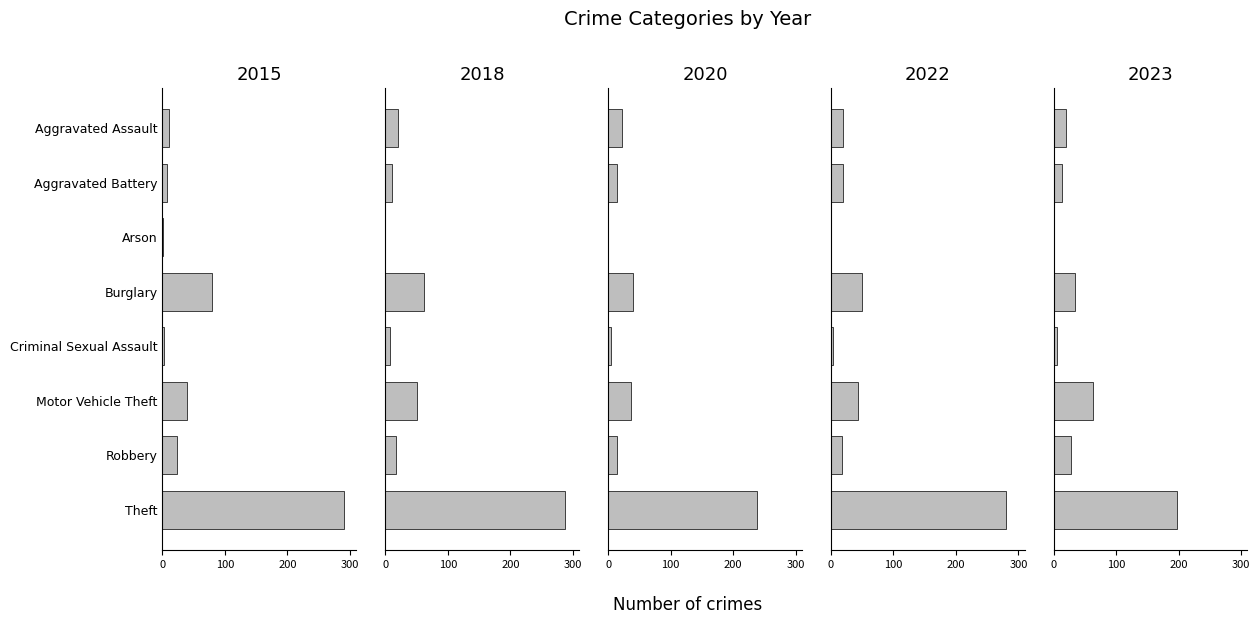

Reading left to right, transcribe all the data shown in this chart.

2015: Aggravated Assault=11	Aggravated Battery=8	Arson=1	Burglary=80	Criminal Sexual Assault=3	Motor Vehicle Theft=40	Robbery=24	Theft=290
2018: Aggravated Assault=20	Aggravated Battery=11	Arson=0	Burglary=62	Criminal Sexual Assault=7	Motor Vehicle Theft=50	Robbery=17	Theft=287
2020: Aggravated Assault=23	Aggravated Battery=14	Arson=0	Burglary=40	Criminal Sexual Assault=4	Motor Vehicle Theft=37	Robbery=14	Theft=238
2022: Aggravated Assault=19	Aggravated Battery=20	Arson=0	Burglary=50	Criminal Sexual Assault=4	Motor Vehicle Theft=44	Robbery=18	Theft=280
2023: Aggravated Assault=20	Aggravated Battery=14	Arson=1	Burglary=34	Criminal Sexual Assault=5	Motor Vehicle Theft=63	Robbery=27	Theft=197